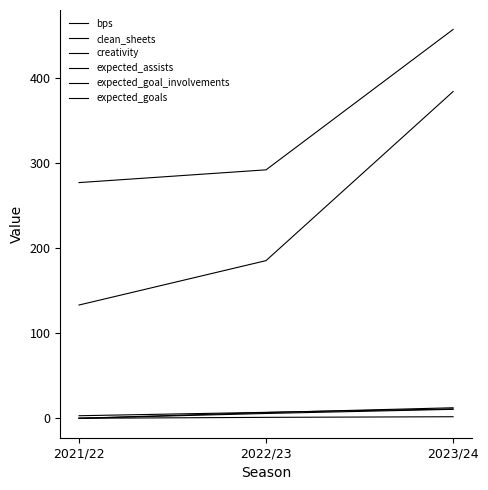

What is the difference between the expected_assists values at 2021/22 and 2022/23?

1.1